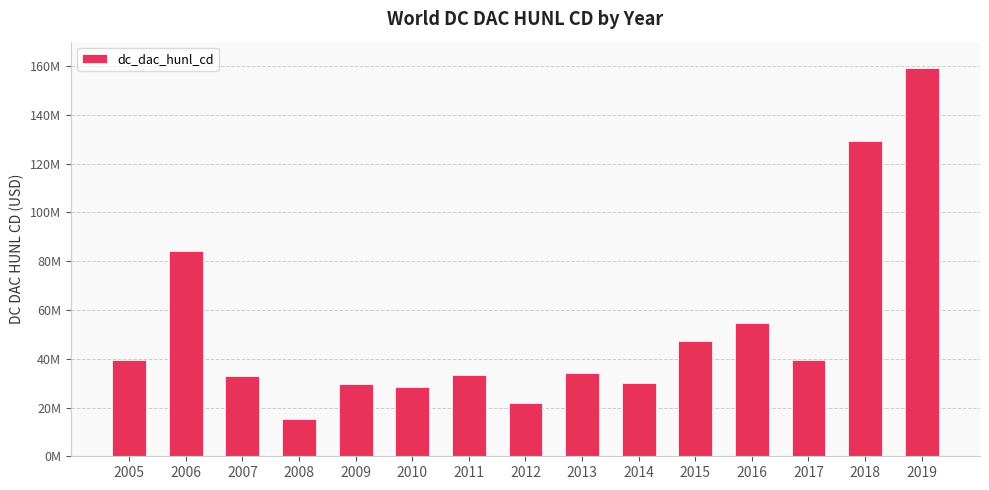

What is the difference between the maximum and minimum values?

143559994.7